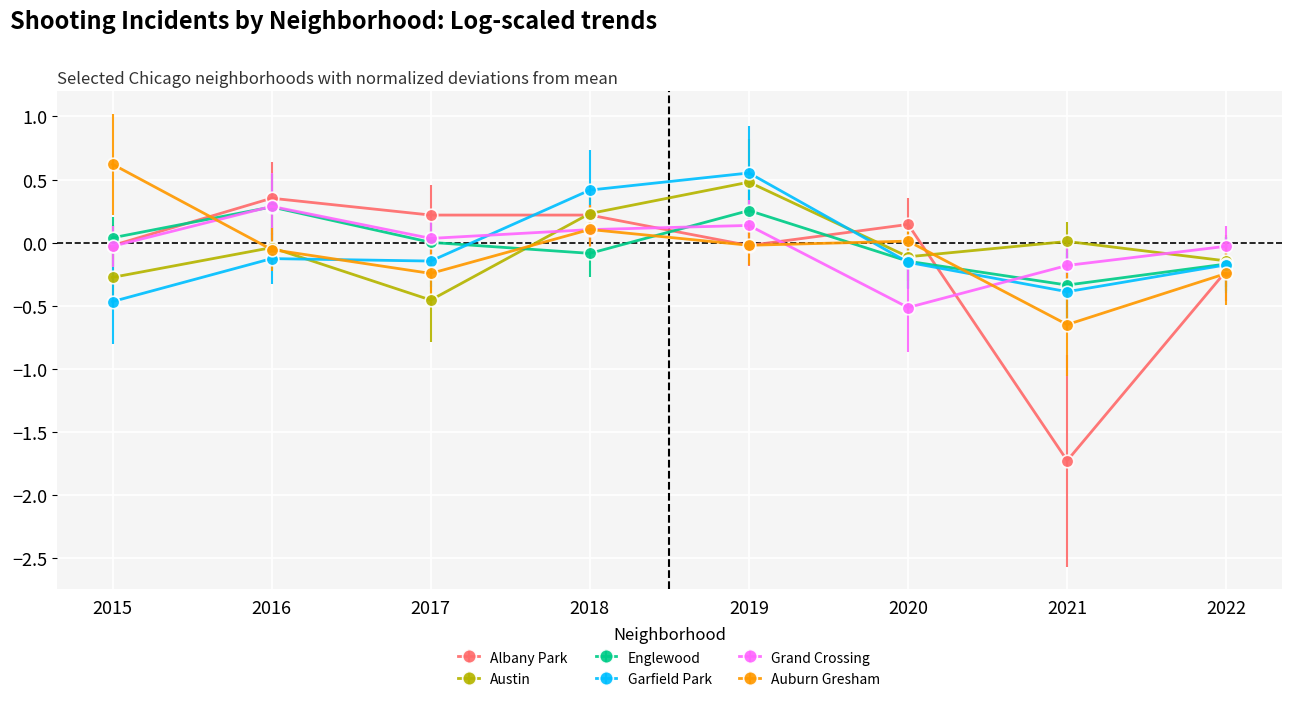

At which category is the sum across all series the highest?

2019